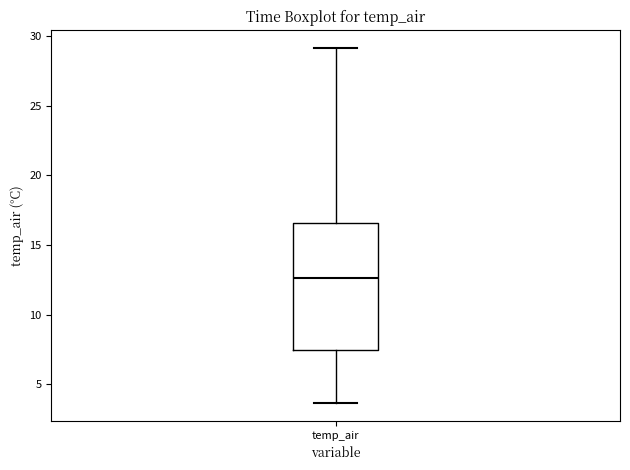

Read this box plot against the y-axis: the position of the median line, the range covered by the box, and the ends of both whiskers. The values are not printed on the chart, so give them approximately, as read against the axis.

median 12.5, box 7.5 to 16.5, whiskers 3.5 to 29.0